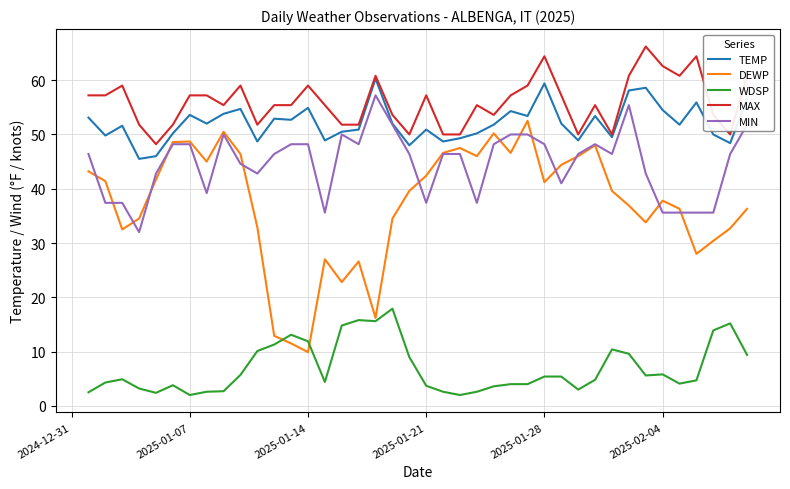

What is the minimum value shown in the chart?

2.0